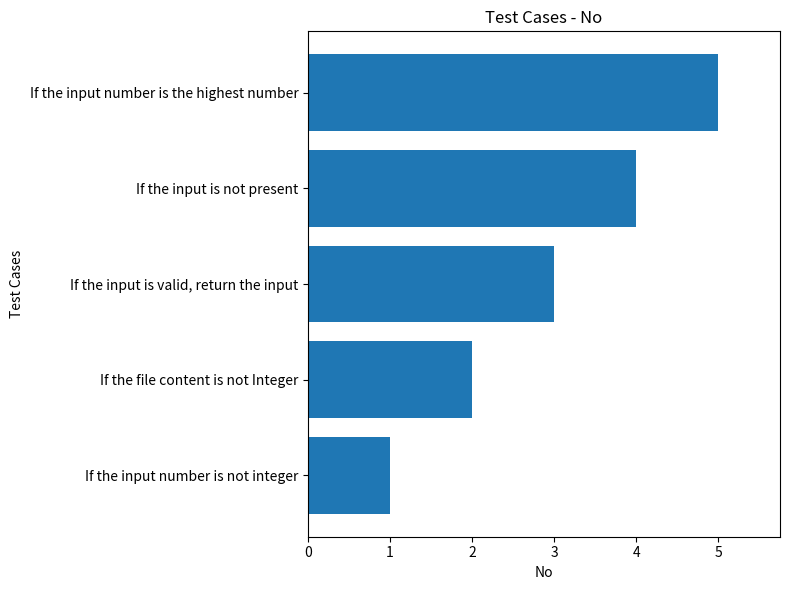

Are the bars grouped side by side (vs. stacked)?

No